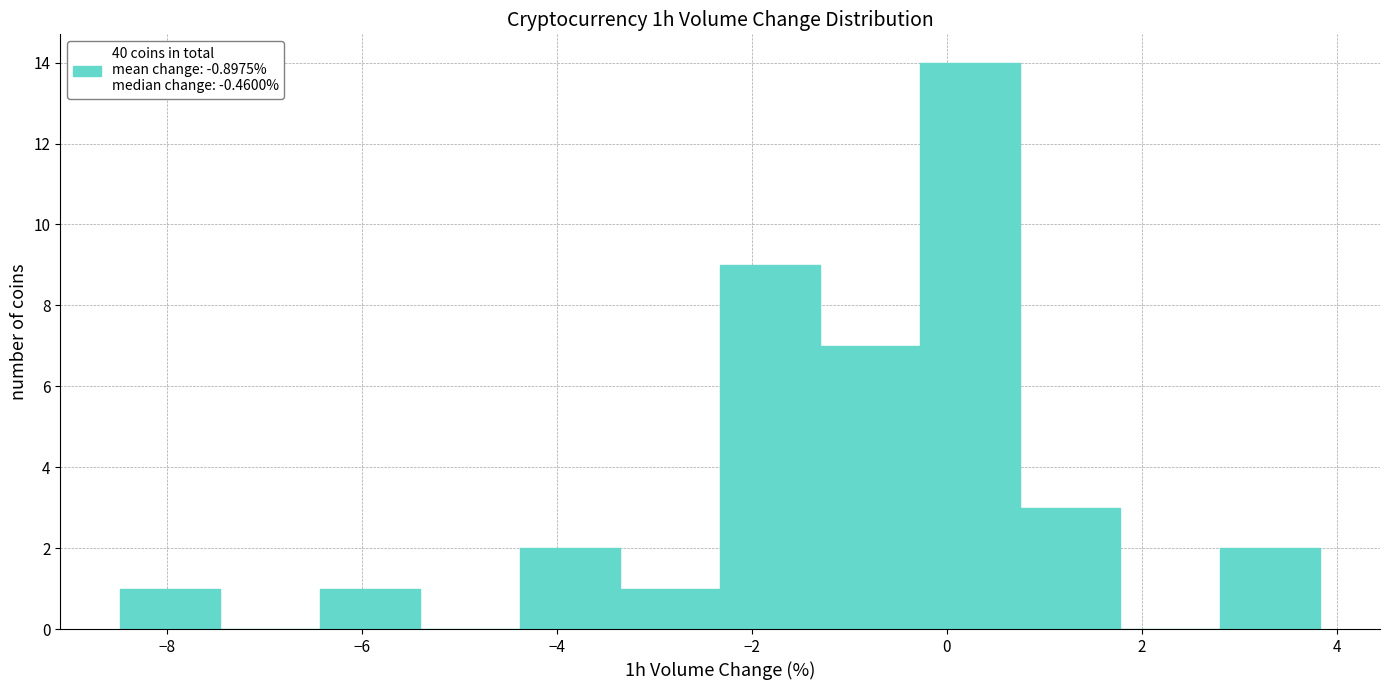

Reading left to right, transcribe this chart: for each bar, give the range it covers on the x-axis and its height. Neither the bar edges nor the heights are printed on the chart, so give them approximately, as read against the axes.

-8.4 to -7.4: 1
-7.4 to -6.4: 0
-6.4 to -5.4: 1
-5.4 to -4.4: 0
-4.4 to -3.4: 2
-3.4 to -2.4: 1
-2.4 to -1.2: 9
-1.2 to -0.2: 7
-0.2 to 0.8: 14
0.8 to 1.8: 3
1.8 to 2.8: 0
2.8 to 3.8: 2